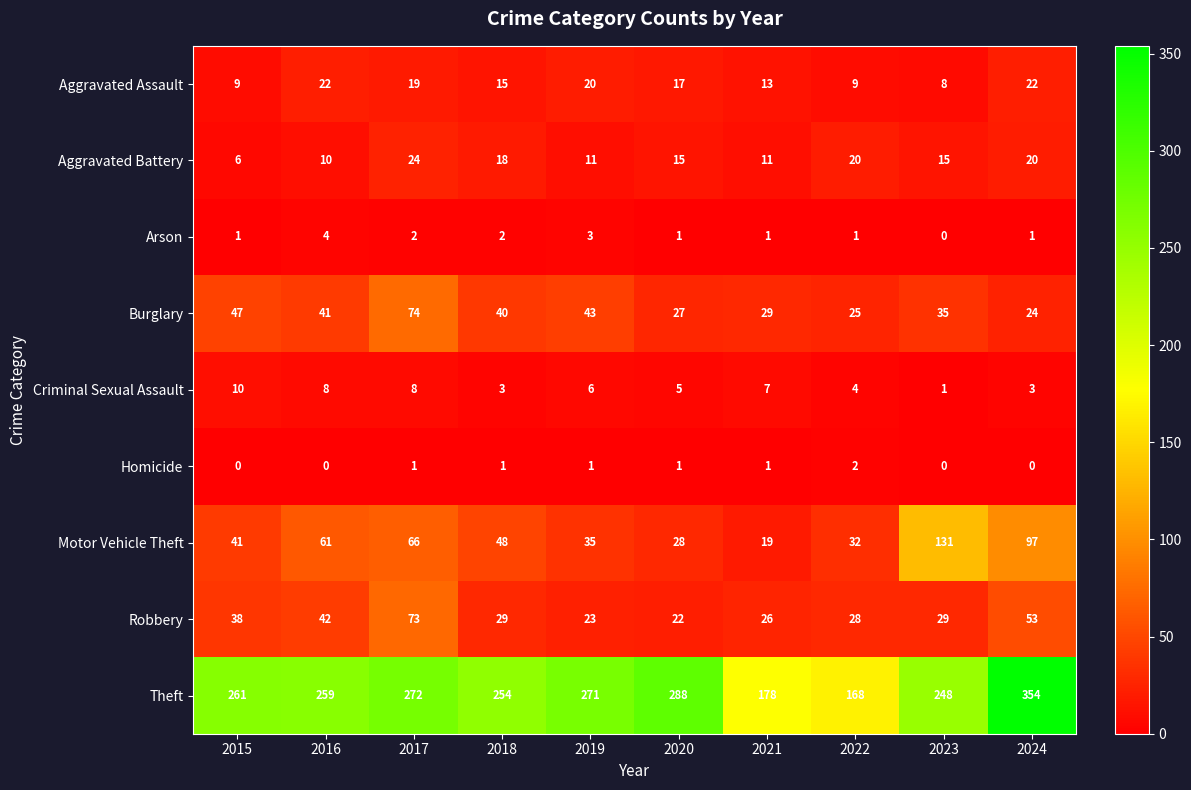

Is it true that Homicide equals -1 at 2016?

False